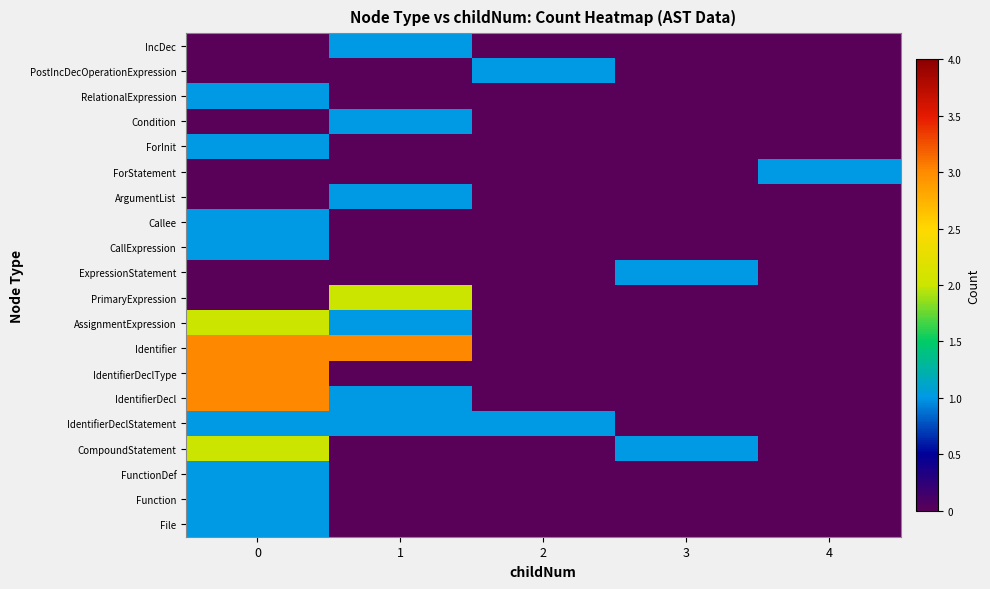

At how many categories does at least one series exceed 0?

5